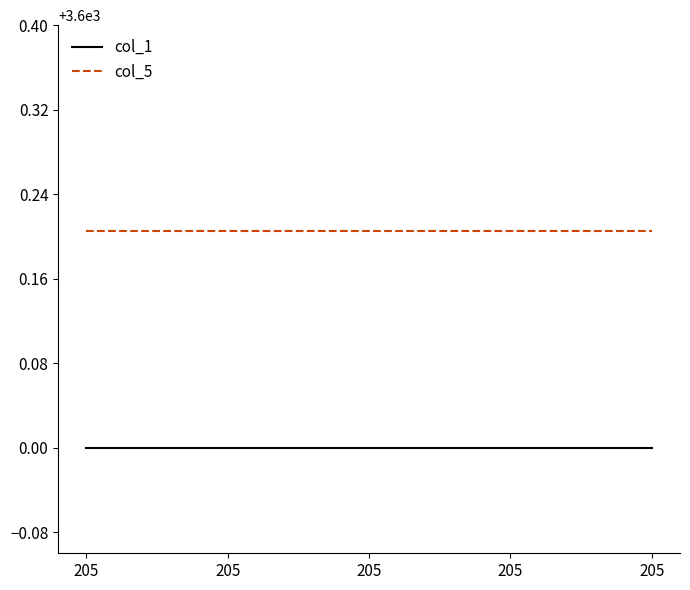

Read the col_5 value at 205.

3600.2